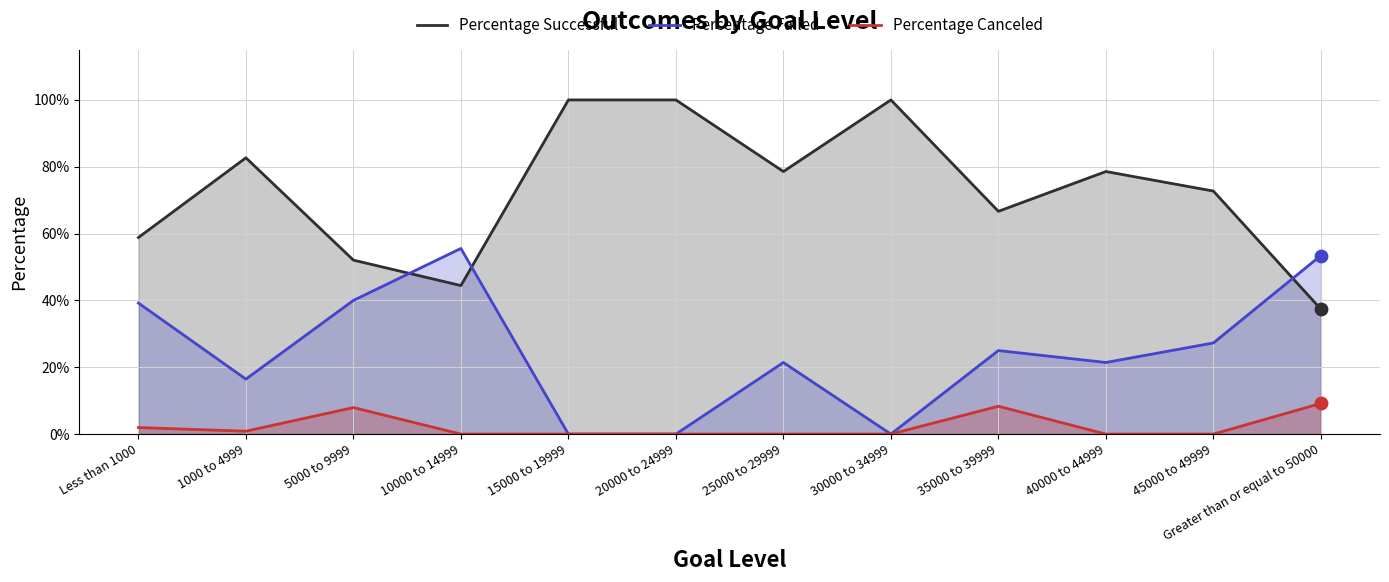

What are all the series names shown in the legend?

Percentage Successful, Percentage Failed, Percentage Canceled